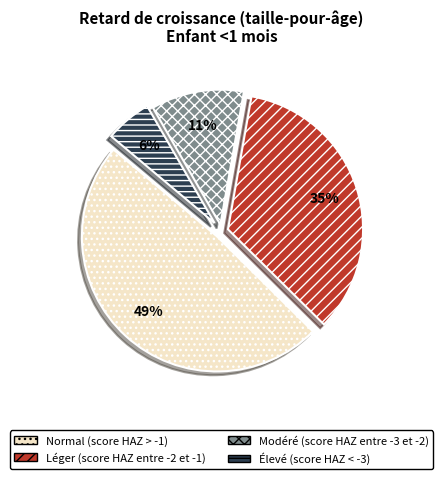

To the nearest percent, what is the average slice percentage?

25%